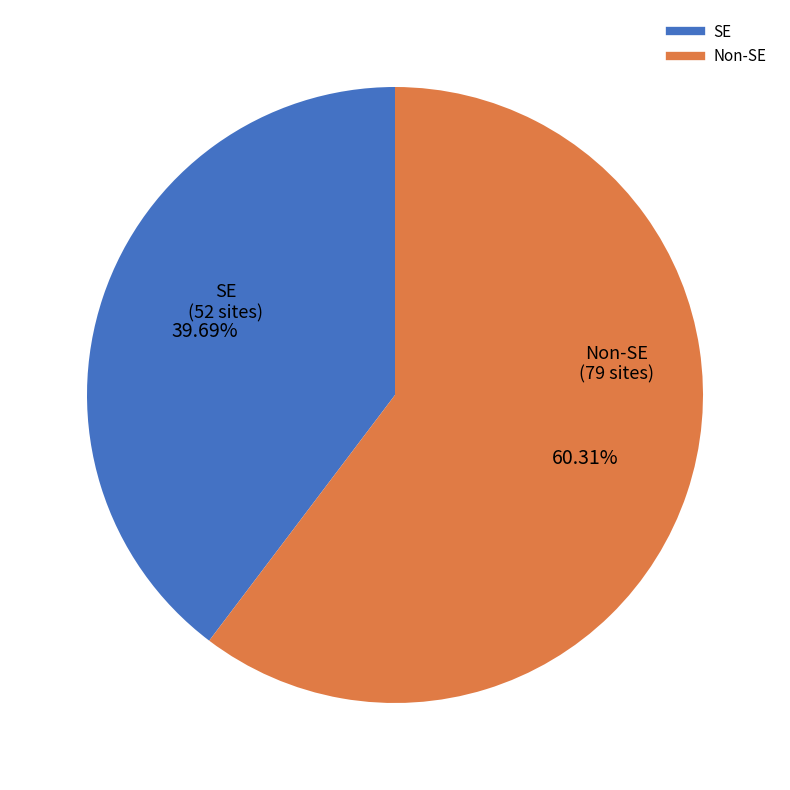

Is there a majority slice in this chart?

Yes